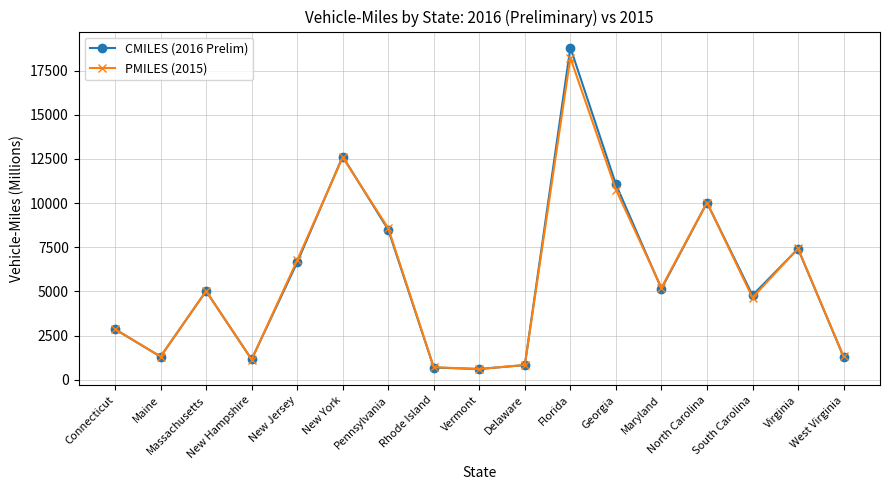

Which series has the largest range (max minus min)?

CMILES (2016 Prelim)